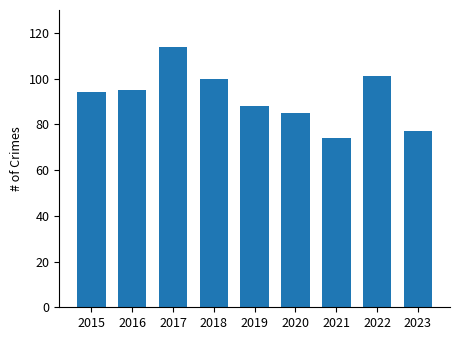

At which category does the chart reach its peak across all series?

2017